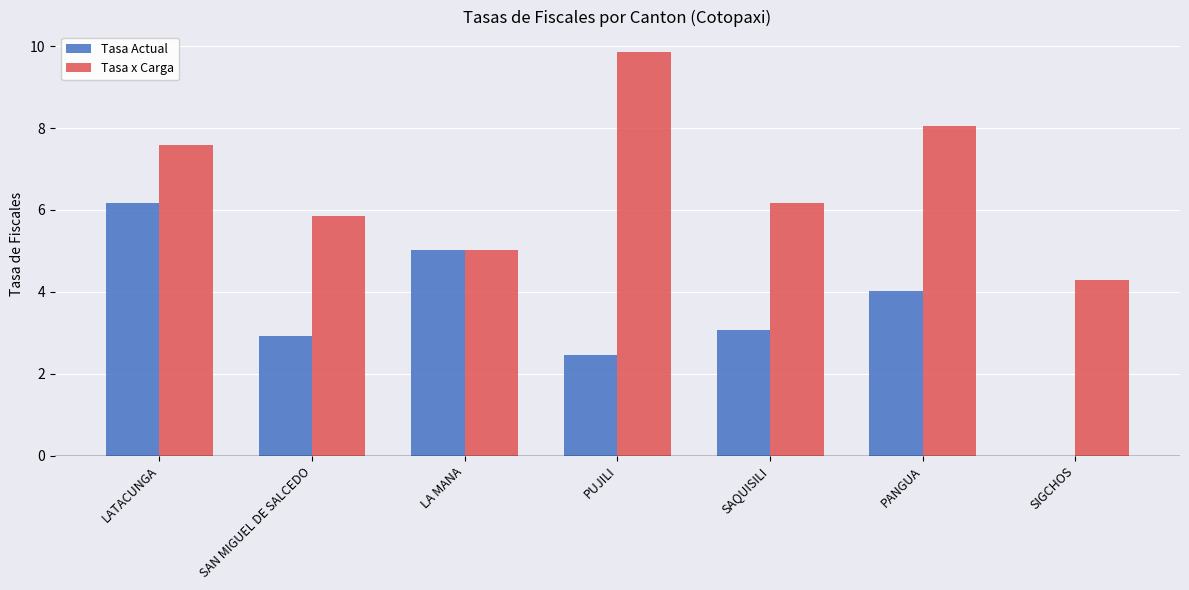

How many data points does each series have?

7